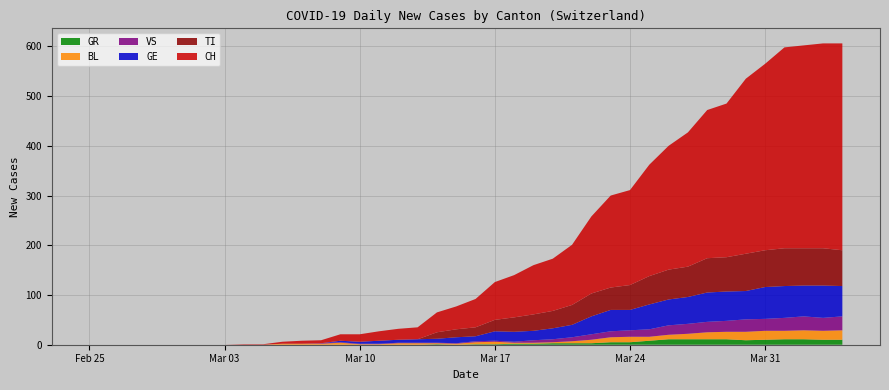

Reading left to right, list all the values displayed in this chart.

CH: 2020-02-25=0	2020-02-26=0	2020-02-27=0	2020-02-28=0	2020-02-29=0	2020-03-01=0	2020-03-02=0	2020-03-03=0	2020-03-04=1	2020-03-05=1	2020-03-06=4	2020-03-07=6	2020-03-08=6	2020-03-09=13	2020-03-10=15	2020-03-11=19	2020-03-12=22	2020-03-13=24	2020-03-14=40	2020-03-15=46	2020-03-16=57	2020-03-17=76	2020-03-18=85	2020-03-19=99	2020-03-20=105	2020-03-21=121	2020-03-22=155	2020-03-23=185	2020-03-24=191	2020-03-25=224	2020-03-26=249	2020-03-27=270	2020-03-28=298	2020-03-29=309	2020-03-30=352	2020-03-31=375	2020-04-01=404	2020-04-02=408	2020-04-03=412	2020-04-04=416
TI: 2020-02-25=0	2020-02-26=0	2020-02-27=0	2020-02-28=0	2020-02-29=0	2020-03-01=0	2020-03-02=0	2020-03-03=0	2020-03-04=0	2020-03-05=0	2020-03-06=0	2020-03-07=0	2020-03-08=0	2020-03-09=0	2020-03-10=0	2020-03-11=0	2020-03-12=0	2020-03-13=0	2020-03-14=13	2020-03-15=16	2020-03-16=18	2020-03-17=23	2020-03-18=29	2020-03-19=33	2020-03-20=35	2020-03-21=40	2020-03-22=46	2020-03-23=45	2020-03-24=50	2020-03-25=57	2020-03-26=60	2020-03-27=61	2020-03-28=69	2020-03-29=69	2020-03-30=75	2020-03-31=74	2020-04-01=76	2020-04-02=75	2020-04-03=75	2020-04-04=72
GE: 2020-02-25=0	2020-02-26=0	2020-02-27=0	2020-02-28=0	2020-02-29=0	2020-03-01=0	2020-03-02=0	2020-03-03=0	2020-03-04=0	2020-03-05=0	2020-03-06=0	2020-03-07=0	2020-03-08=0	2020-03-09=3	2020-03-10=4	2020-03-11=6	2020-03-12=6	2020-03-13=7	2020-03-14=8	2020-03-15=12	2020-03-16=10	2020-03-17=19	2020-03-18=20	2020-03-19=19	2020-03-20=22	2020-03-21=25	2020-03-22=36	2020-03-23=43	2020-03-24=41	2020-03-25=50	2020-03-26=52	2020-03-27=54	2020-03-28=59	2020-03-29=59	2020-03-30=57	2020-03-31=64	2020-04-01=64	2020-04-02=62	2020-04-03=65	2020-04-04=61
VS: 2020-02-25=0	2020-02-26=0	2020-02-27=0	2020-02-28=0	2020-02-29=0	2020-03-01=0	2020-03-02=0	2020-03-03=0	2020-03-04=0	2020-03-05=0	2020-03-06=0	2020-03-07=0	2020-03-08=1	2020-03-09=1	2020-03-10=1	2020-03-11=1	2020-03-12=1	2020-03-13=1	2020-03-14=1	2020-03-15=1	2020-03-16=2	2020-03-17=2	2020-03-18=2	2020-03-19=5	2020-03-20=6	2020-03-21=8	2020-03-22=11	2020-03-23=12	2020-03-24=13	2020-03-25=15	2020-03-26=19	2020-03-27=20	2020-03-28=21	2020-03-29=22	2020-03-30=25	2020-03-31=24	2020-04-01=26	2020-04-02=28	2020-04-03=26	2020-04-04=28
BL: 2020-02-25=0	2020-02-26=0	2020-02-27=0	2020-02-28=0	2020-02-29=0	2020-03-01=0	2020-03-02=0	2020-03-03=0	2020-03-04=0	2020-03-05=0	2020-03-06=2	2020-03-07=2	2020-03-08=2	2020-03-09=4	2020-03-10=1	2020-03-11=1	2020-03-12=3	2020-03-13=3	2020-03-14=2	2020-03-15=2	2020-03-16=4	2020-03-17=5	2020-03-18=2	2020-03-19=2	2020-03-20=2	2020-03-21=4	2020-03-22=7	2020-03-23=10	2020-03-24=11	2020-03-25=8	2020-03-26=9	2020-03-27=11	2020-03-28=14	2020-03-29=15	2020-03-30=17	2020-03-31=18	2020-04-01=17	2020-04-02=18	2020-04-03=18	2020-04-04=19
GR: 2020-02-25=0	2020-02-26=0	2020-02-27=0	2020-02-28=0	2020-02-29=0	2020-03-01=0	2020-03-02=0	2020-03-03=0	2020-03-04=0	2020-03-05=0	2020-03-06=0	2020-03-07=0	2020-03-08=0	2020-03-09=0	2020-03-10=0	2020-03-11=0	2020-03-12=0	2020-03-13=0	2020-03-14=1	2020-03-15=0	2020-03-16=1	2020-03-17=1	2020-03-18=2	2020-03-19=2	2020-03-20=3	2020-03-21=3	2020-03-22=3	2020-03-23=5	2020-03-24=5	2020-03-25=8	2020-03-26=11	2020-03-27=11	2020-03-28=11	2020-03-29=11	2020-03-30=9	2020-03-31=10	2020-04-01=11	2020-04-02=11	2020-04-03=10	2020-04-04=10